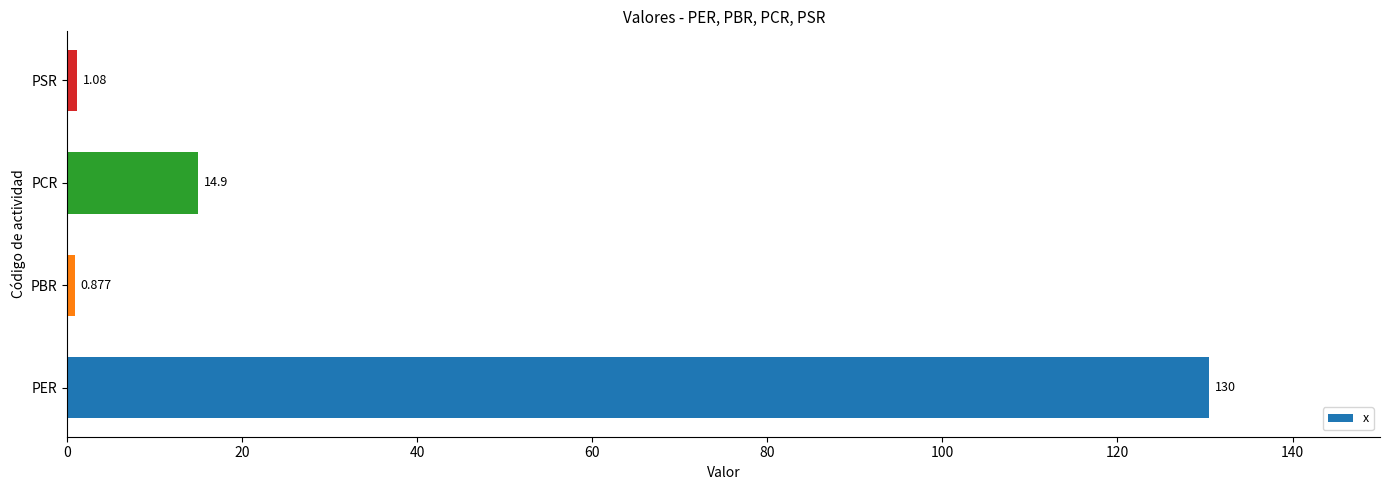

How many bars are there in total?

4